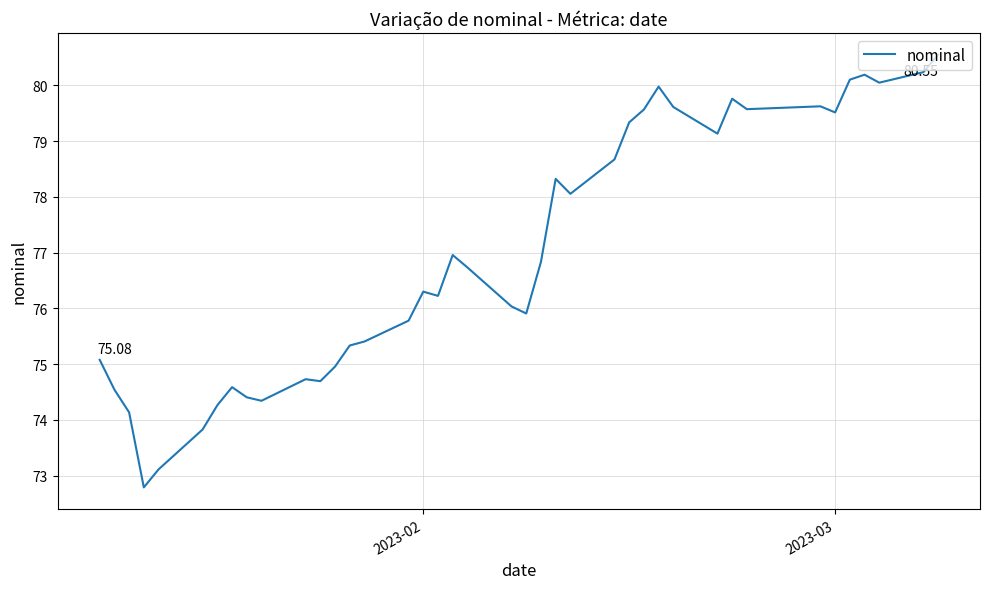

How many values exceed 76?

23